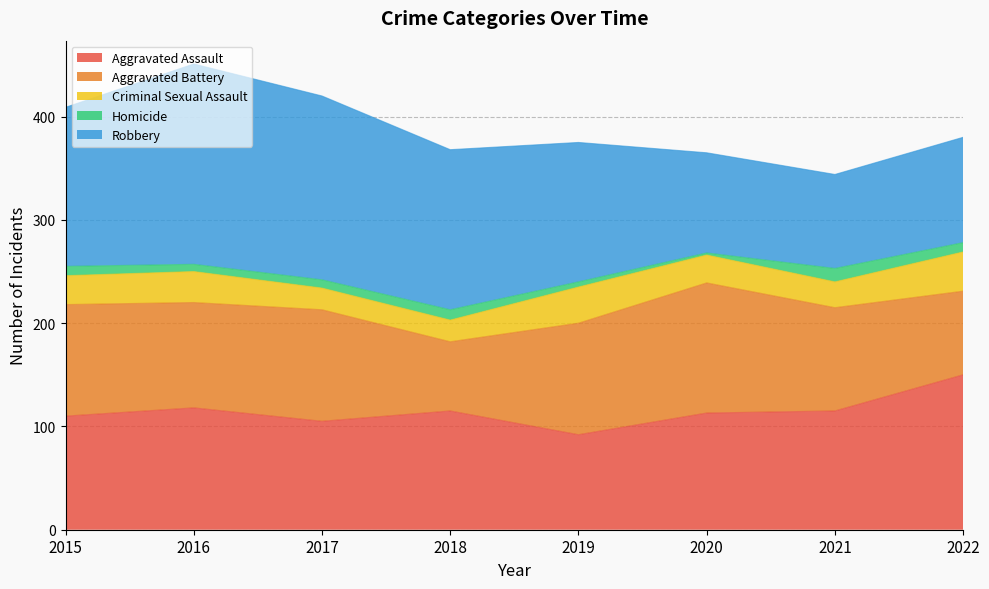

Is the value of Homicide at 2019 greater than the value of Robbery at 2016?

No